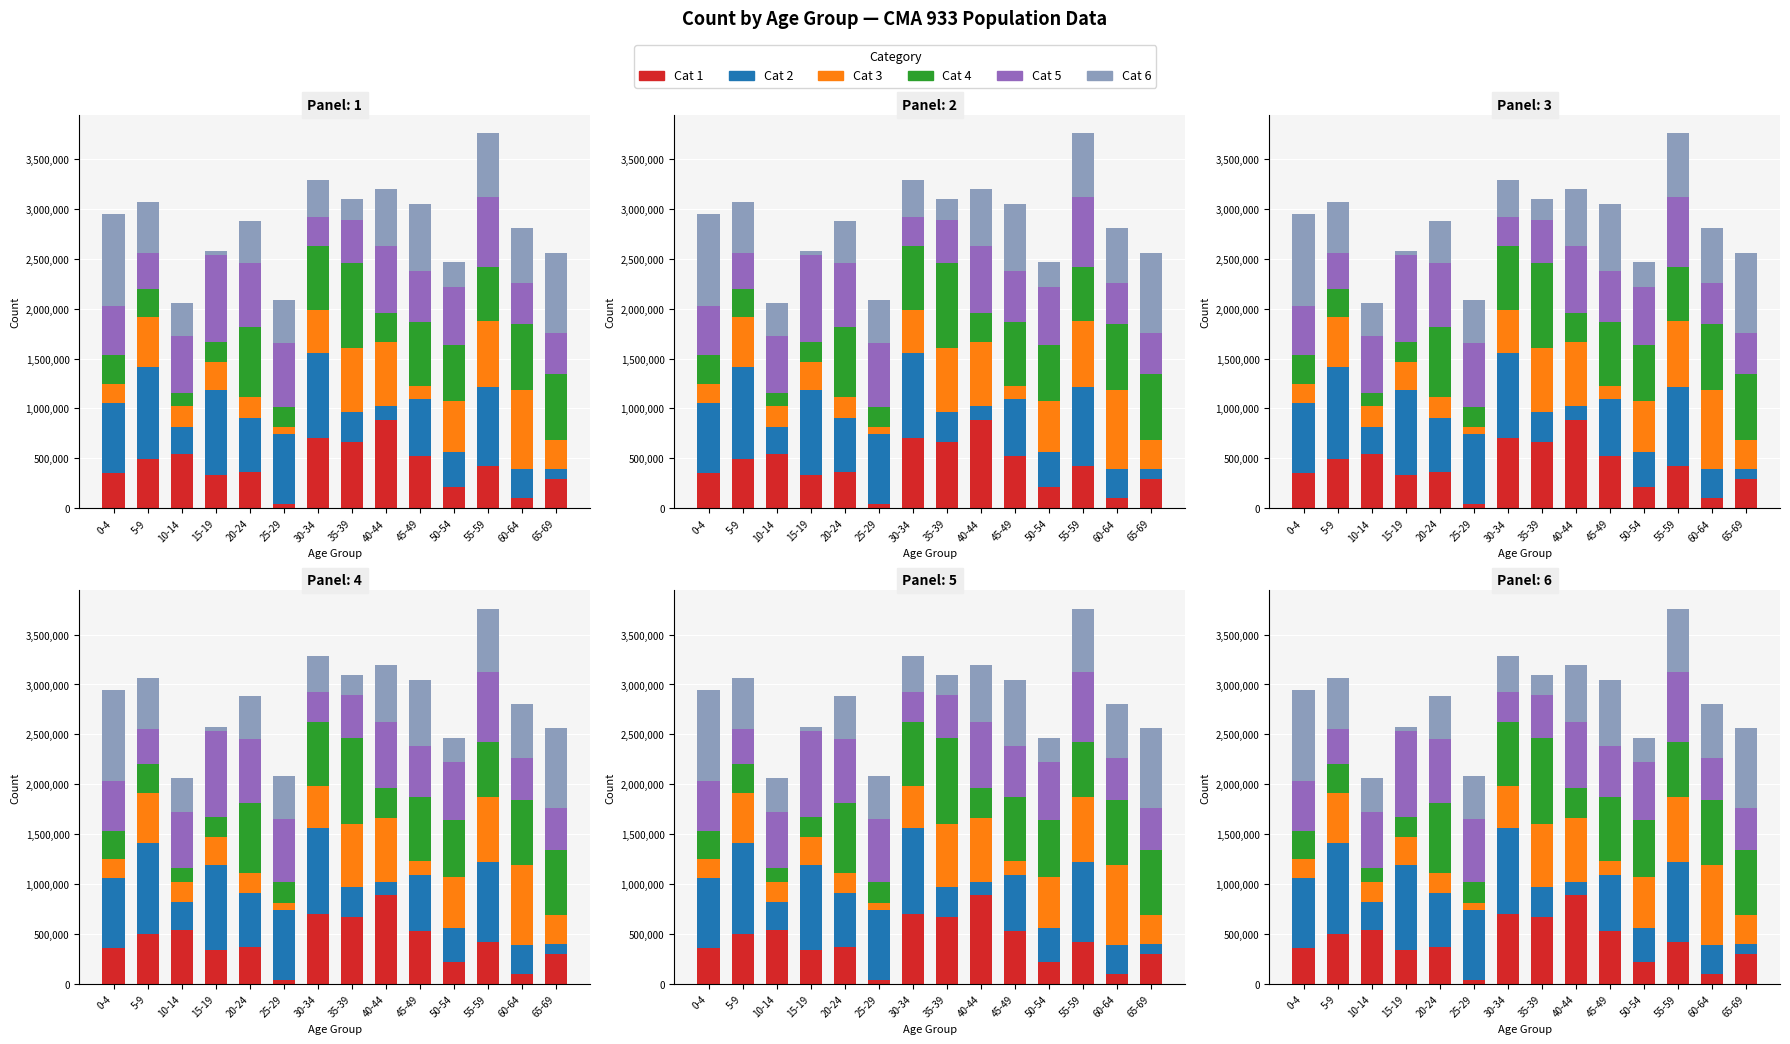

What is the value of the Cat 4 bar at the 8th from the left?

860000